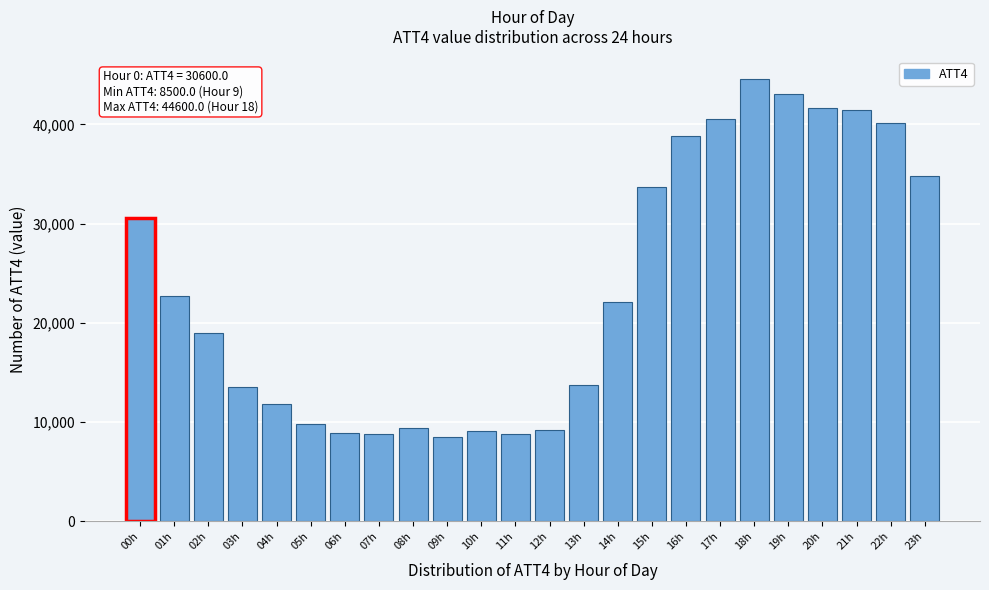

What is the average value?

23521